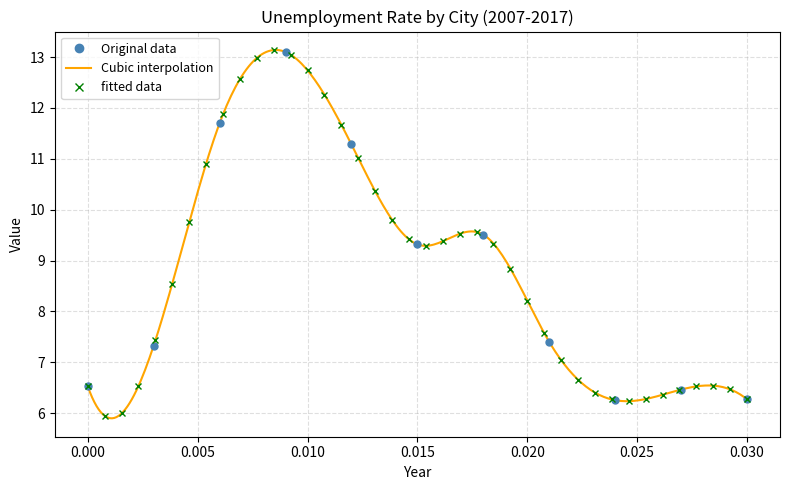

What is the difference between the highest and lowest values at 2009?

3.8